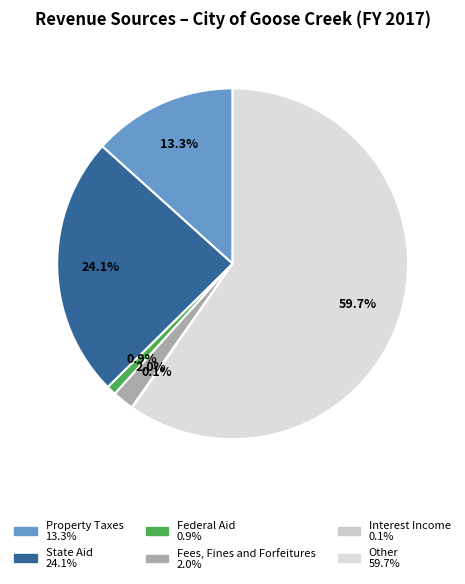

Between Other and Fees, Fines and Forfeitures, which is larger?

Other